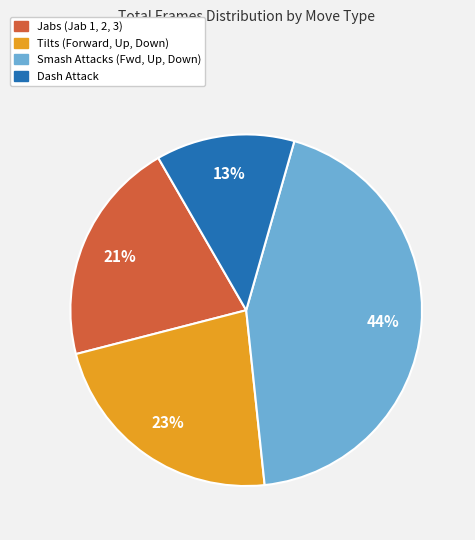

To the nearest percent, what is the average slice percentage?

25%